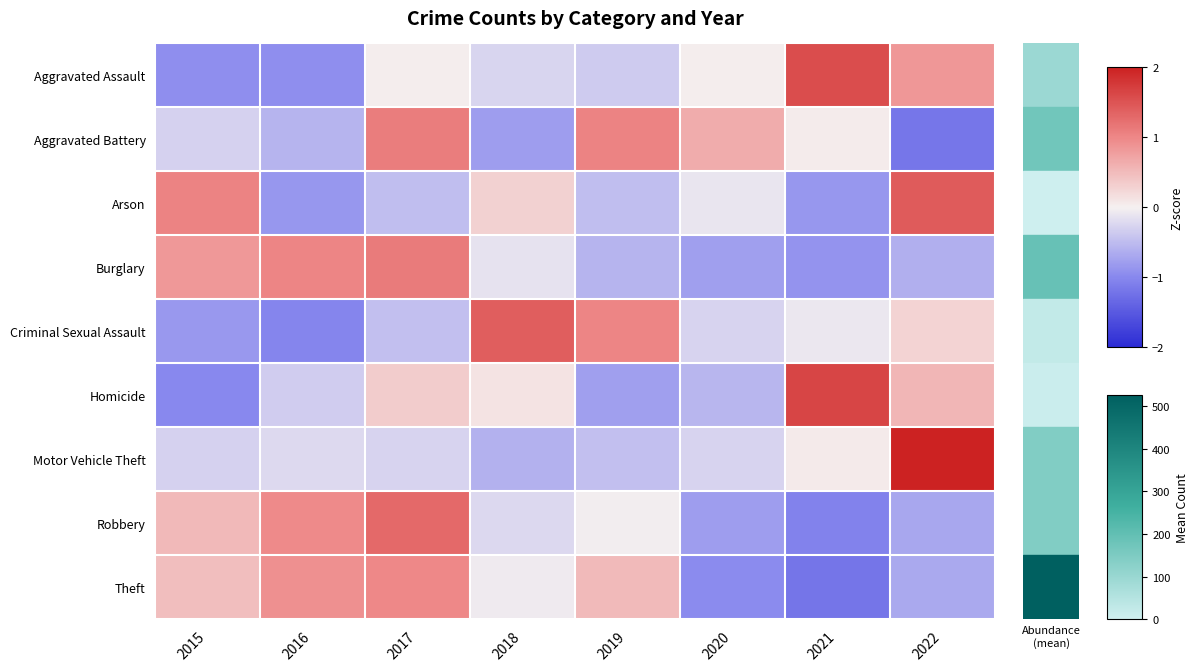

Between 2015 and 2019, which series saw the biggest shift?

Criminal Sexual Assault